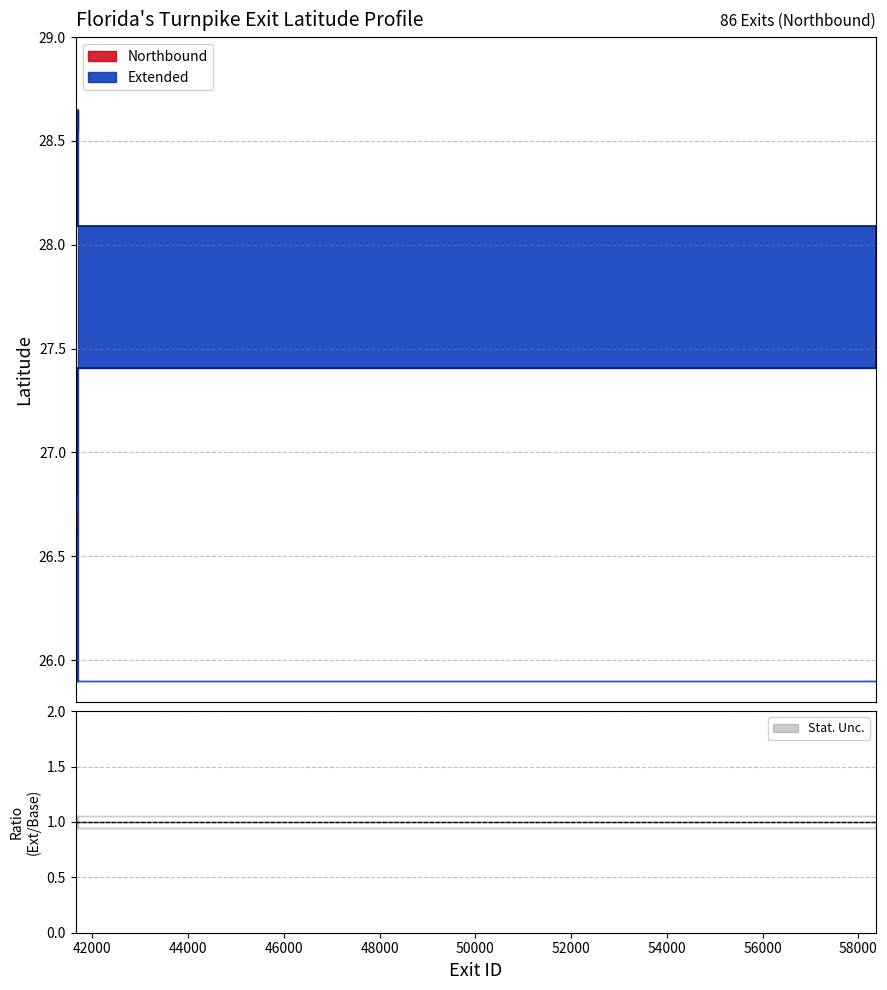

What is the total value across all series at 41657?

53.5